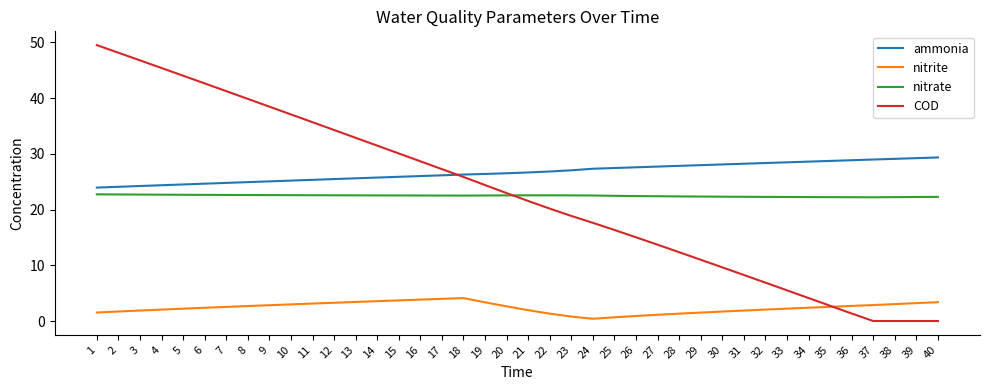

The value of nitrate at 26 is 22.4. True or false?

True